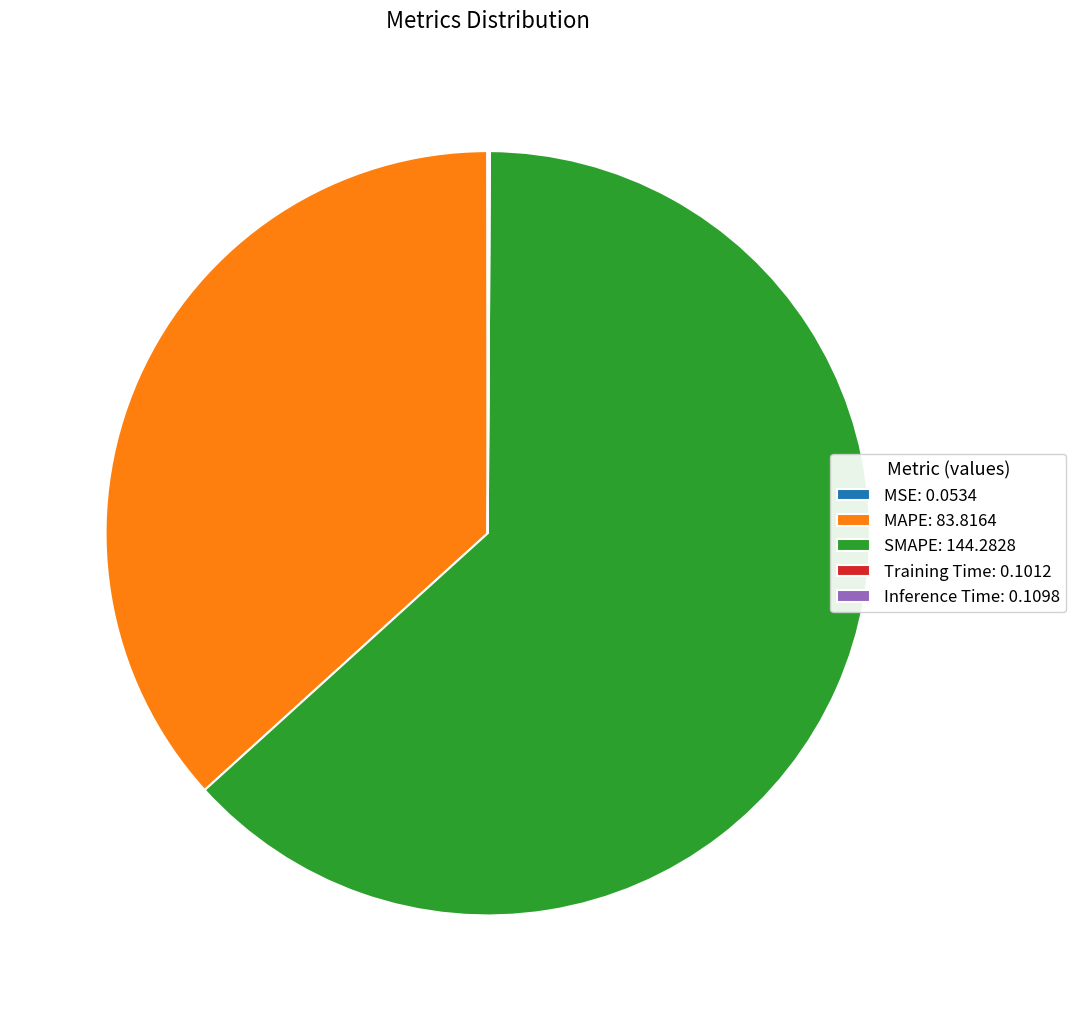

Is it true that MAPE: 83.8164 is 27% of the pie?

False